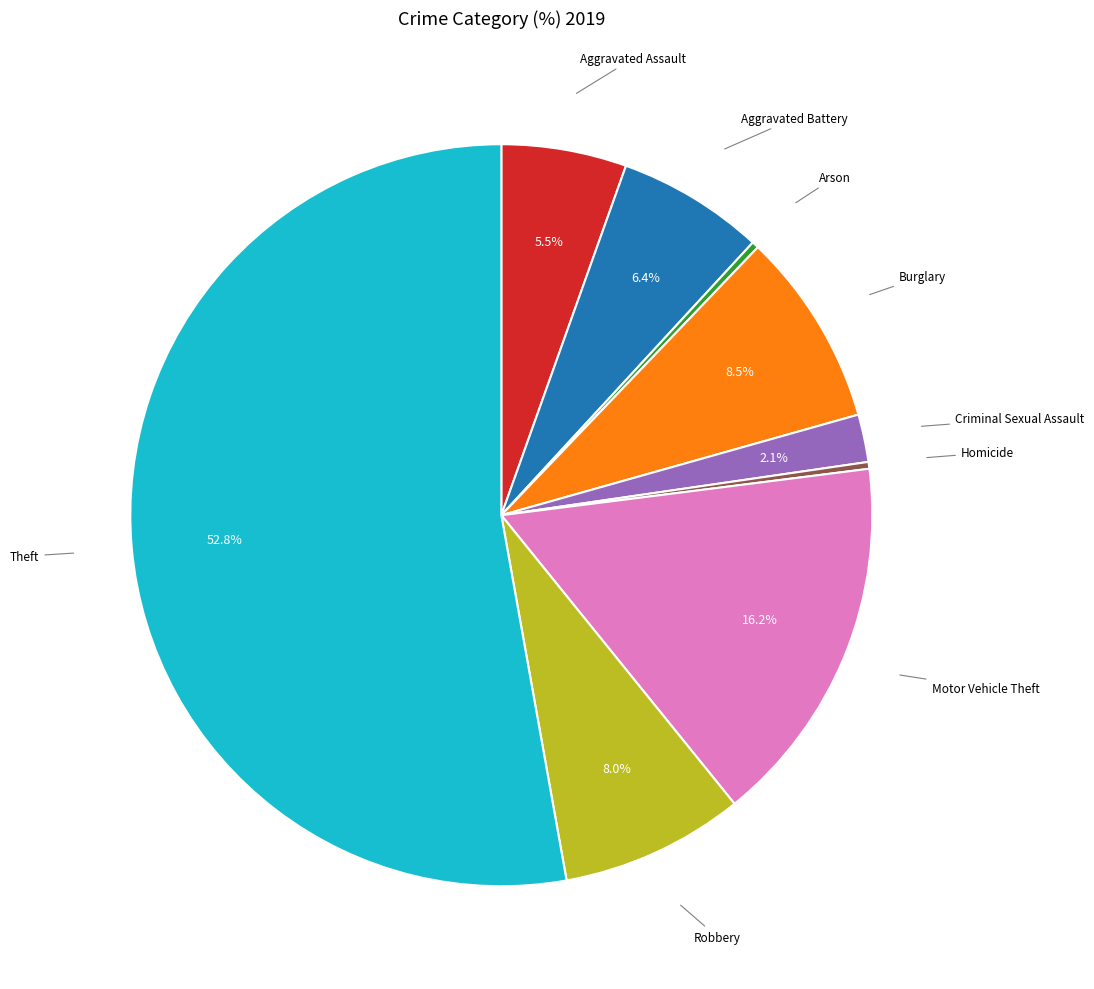

Which slice is the largest?

Theft